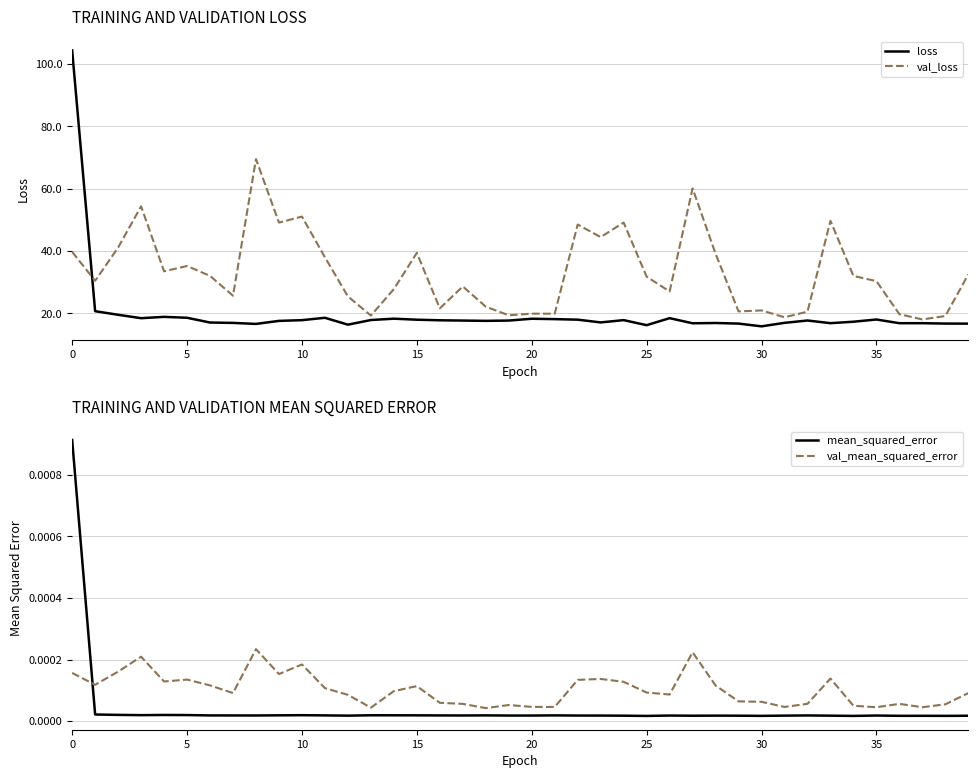

Reading left to right, what are all the values shown in this chart?

loss: 104.4	20.7	19.5	18.5	18.9	18.6	17.1	16.9	16.6	17.6	17.8	18.6	16.4	17.9	18.3	18.0	17.8	17.7	17.6	17.7	18.3	18.2	18.0	17.1	17.8	16.2	18.5	16.8	16.9	16.7	15.8	17.0	17.7	16.9	17.3	18.0	16.8	16.8	16.7	16.7
val_loss: 39.7	30.4	41.1	54.3	33.5	35.2	32.0	25.7	69.5	49.1	51.0	38.0	25.5	19.3	27.8	39.4	21.6	28.6	22.1	19.4	19.9	19.9	48.5	44.5	49.1	31.8	27.0	60.1	39.1	20.6	20.9	18.7	20.5	49.7	32.0	30.3	19.7	18.0	19.2	32.5
mean_squared_error: 0.0	0.0	0.0	0.0	0.0	0.0	0.0	0.0	0.0	0.0	0.0	0.0	0.0	0.0	0.0	0.0	0.0	0.0	0.0	0.0	0.0	0.0	0.0	0.0	0.0	0.0	0.0	0.0	0.0	0.0	0.0	0.0	0.0	0.0	0.0	0.0	0.0	0.0	0.0	0.0
val_mean_squared_error: 0.0	0.0	0.0	0.0	0.0	0.0	0.0	0.0	0.0	0.0	0.0	0.0	0.0	0.0	0.0	0.0	0.0	0.0	0.0	0.0	0.0	0.0	0.0	0.0	0.0	0.0	0.0	0.0	0.0	0.0	0.0	0.0	0.0	0.0	0.0	0.0	0.0	0.0	0.0	0.0